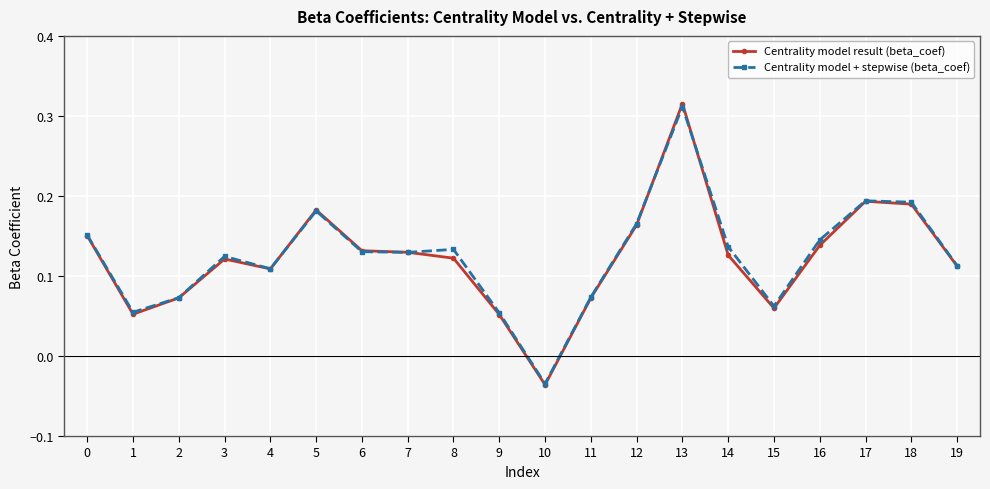

Is this an area chart (filled region under the line)?

No